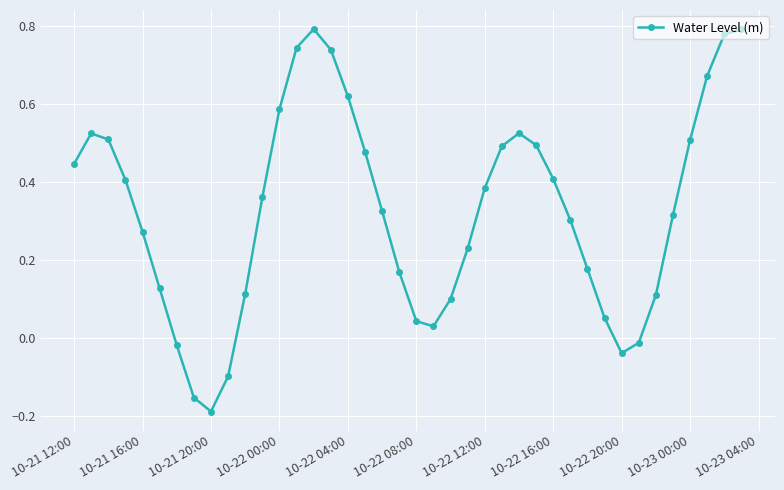

True or false: the data has more than 0 interior local peaks.

True